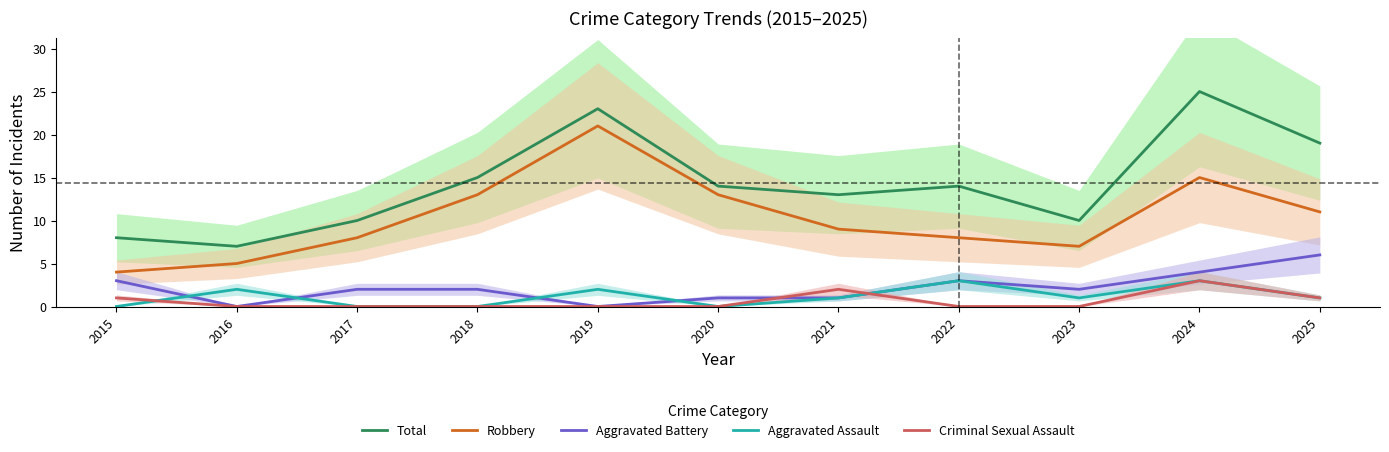

Count the Aggravated Battery values in the range 1 to 3.

7